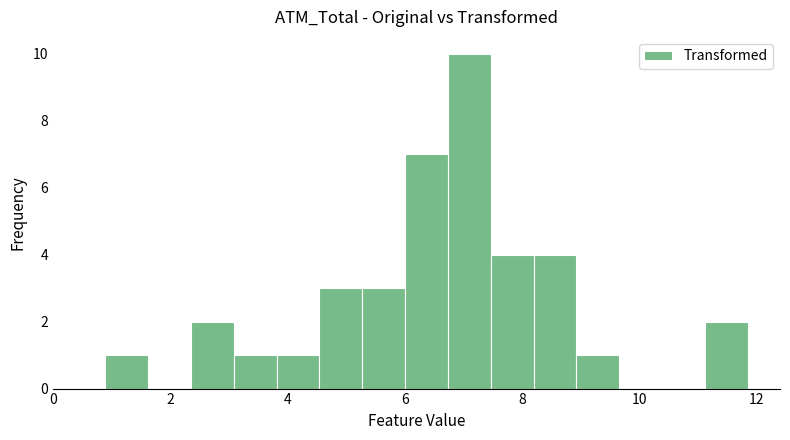

Around what value on the x-axis is the tallest bar? Give the approximate position of its centre, as read against the axis.

7.0